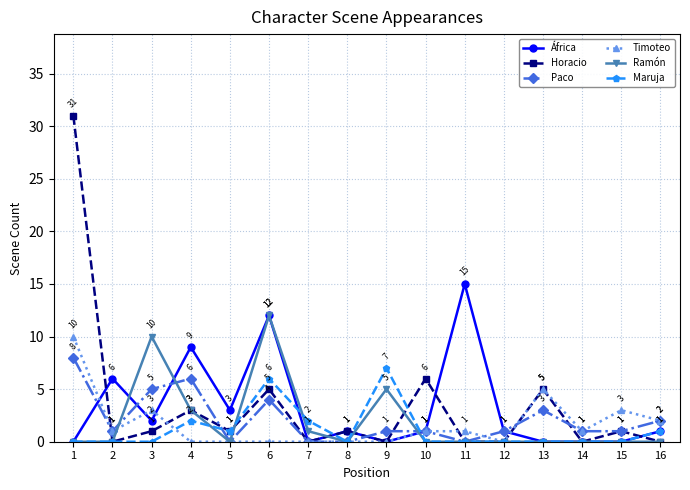

At which category is the sum across all series the highest?

1